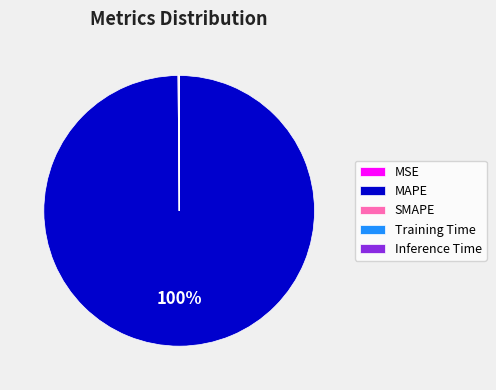

Is it true that MAPE is 100% of the pie?

True